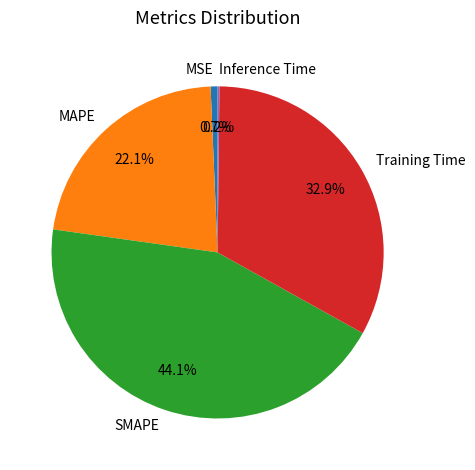

Between SMAPE and MAPE, which is larger?

SMAPE